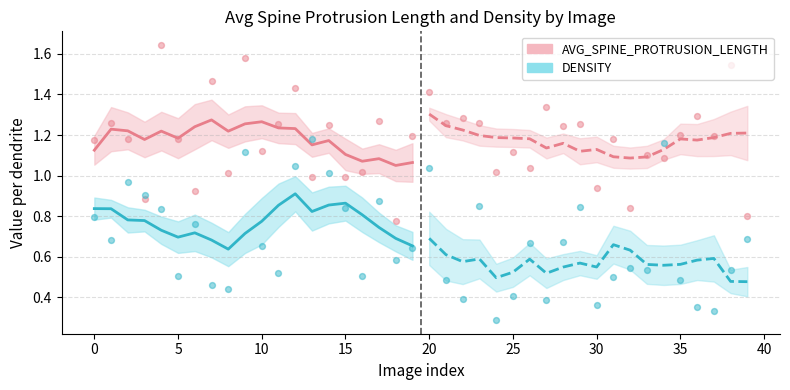

Which series reaches the maximum Y coordinate?

AVG_SPINE_PROTRUSION_LENGTH (post)